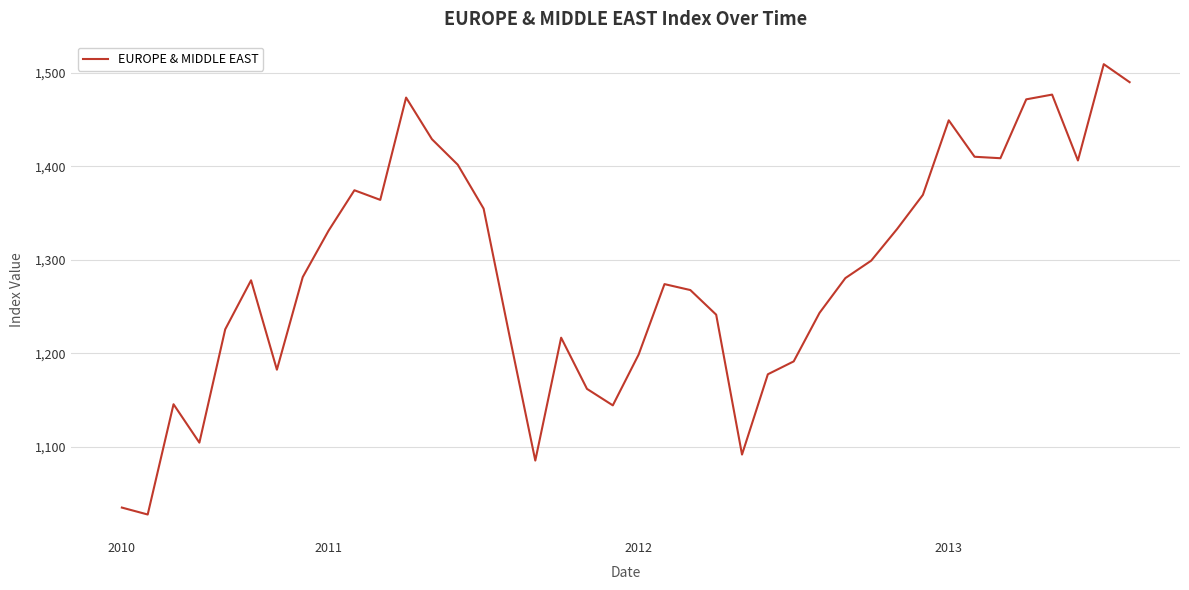

What is the smallest value displayed?

1027.4